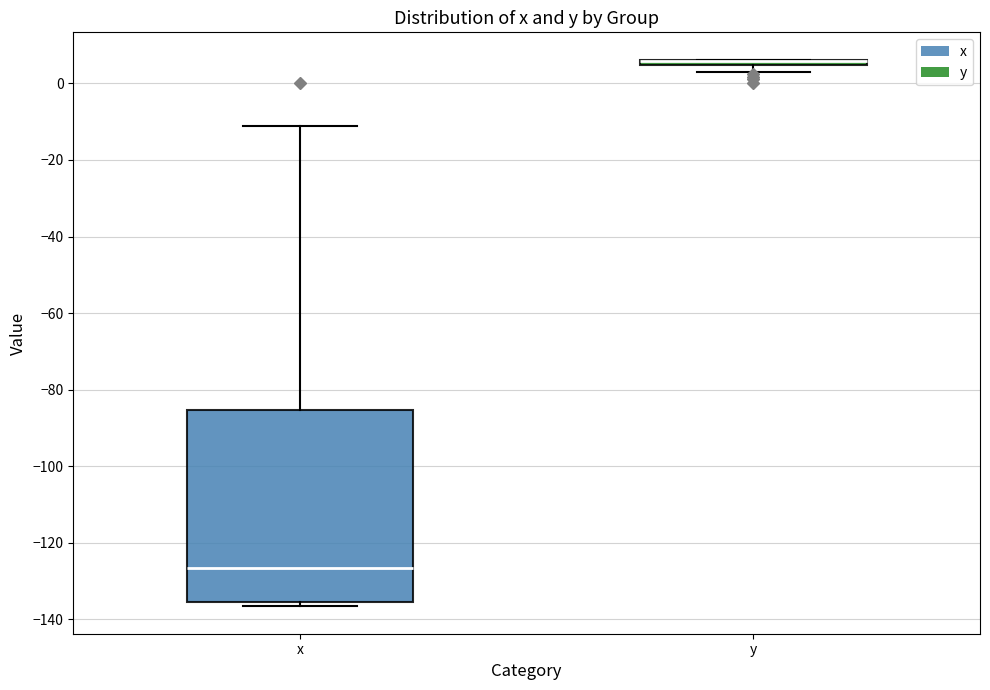

Where does the median line of the box for x sit on the y-axis? The values are not printed on the chart, so give them approximately, as read against the axis.

-126